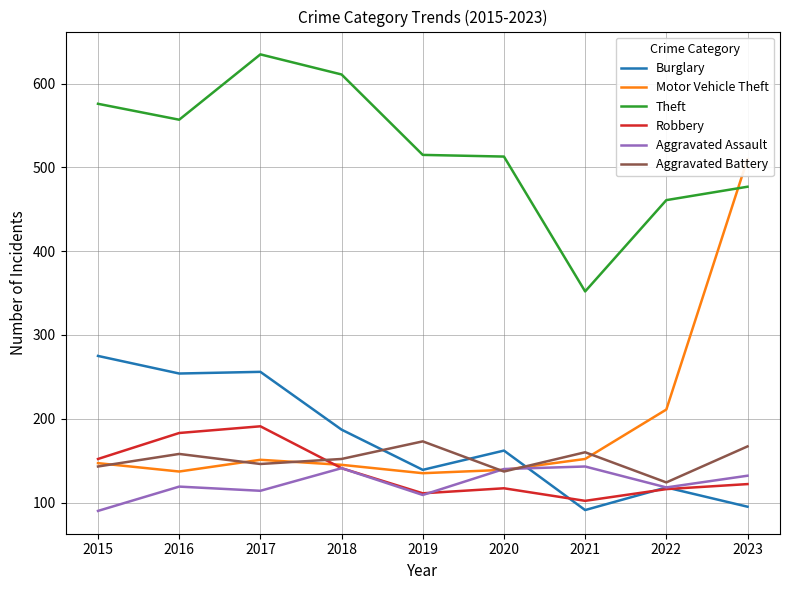

Which category has the highest value in the Burglary series?

2015